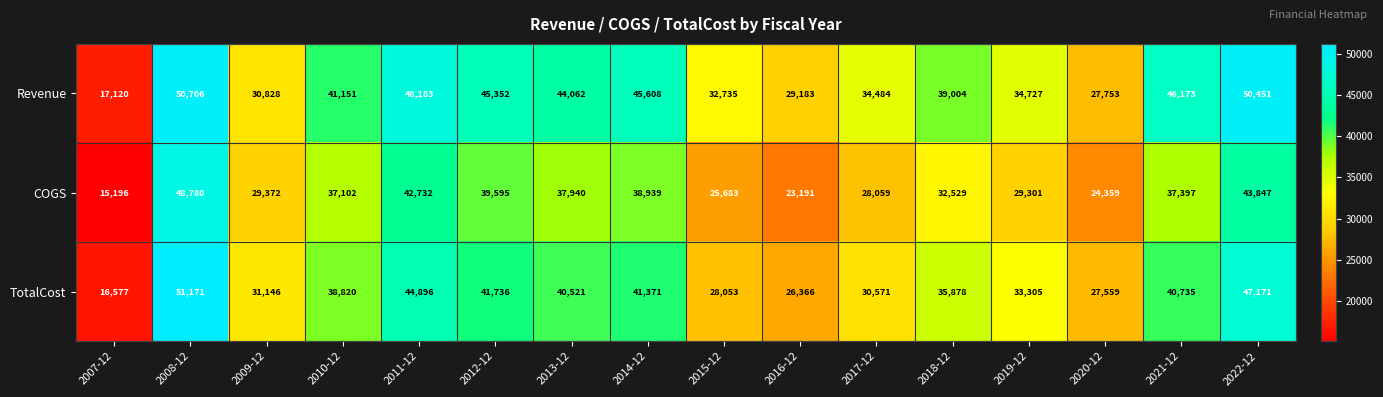

What is the sum of the COGS values at 2011-12 and 2022-12?

86579